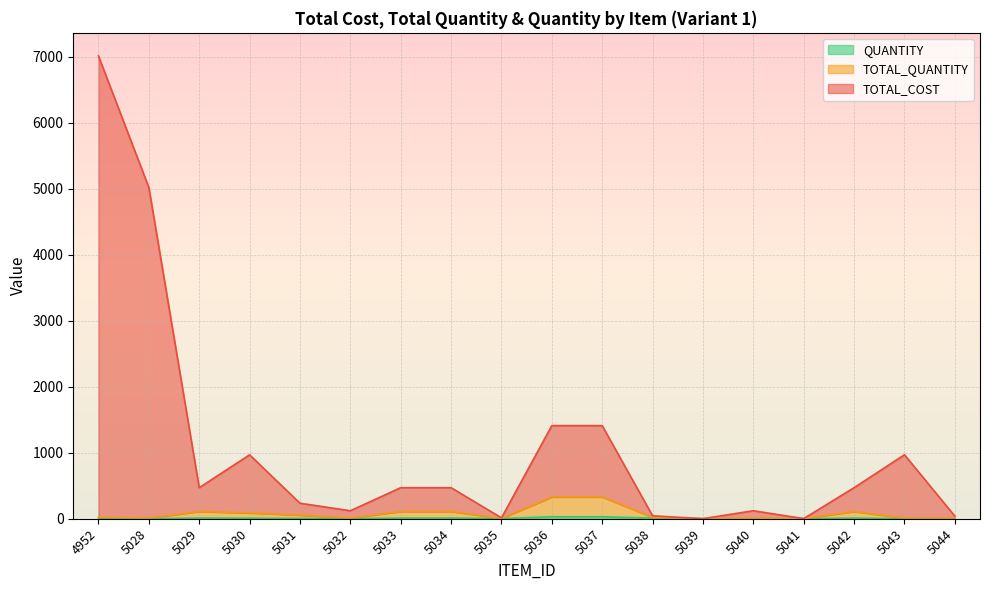

How many data points in QUANTITY are less than 8?

9